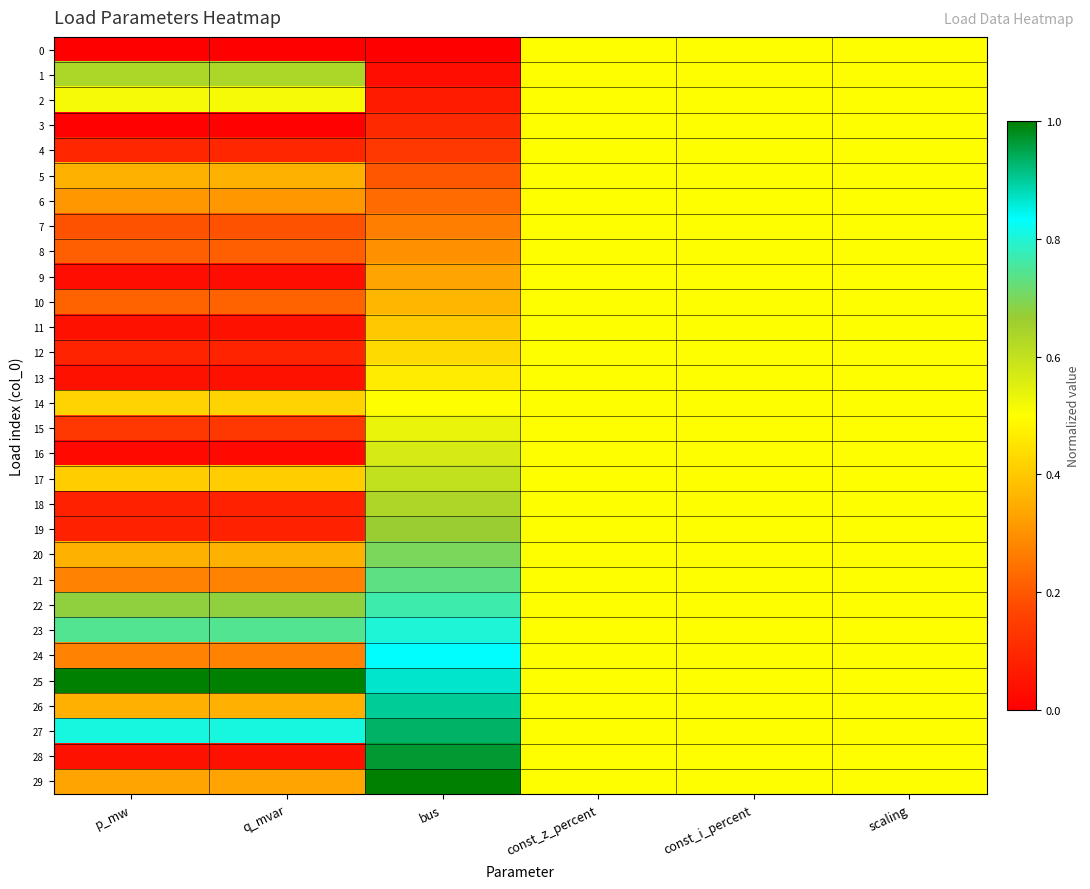

Between const_i_percent and scaling, which is larger?

const_i_percent